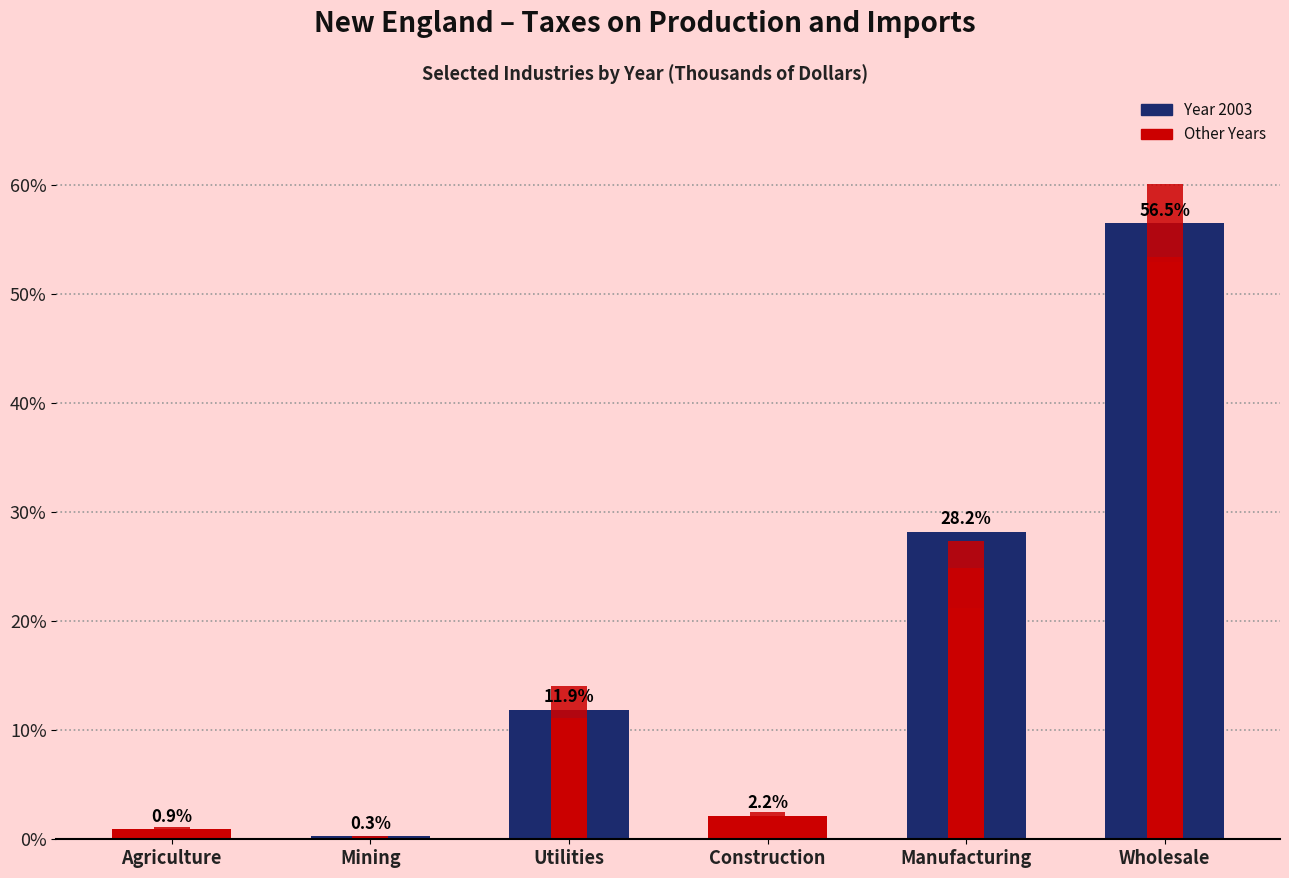

Rank the categories by 2001 value from highest to lowest.

Wholesale, Manufacturing, Utilities, Construction, Agriculture, Mining